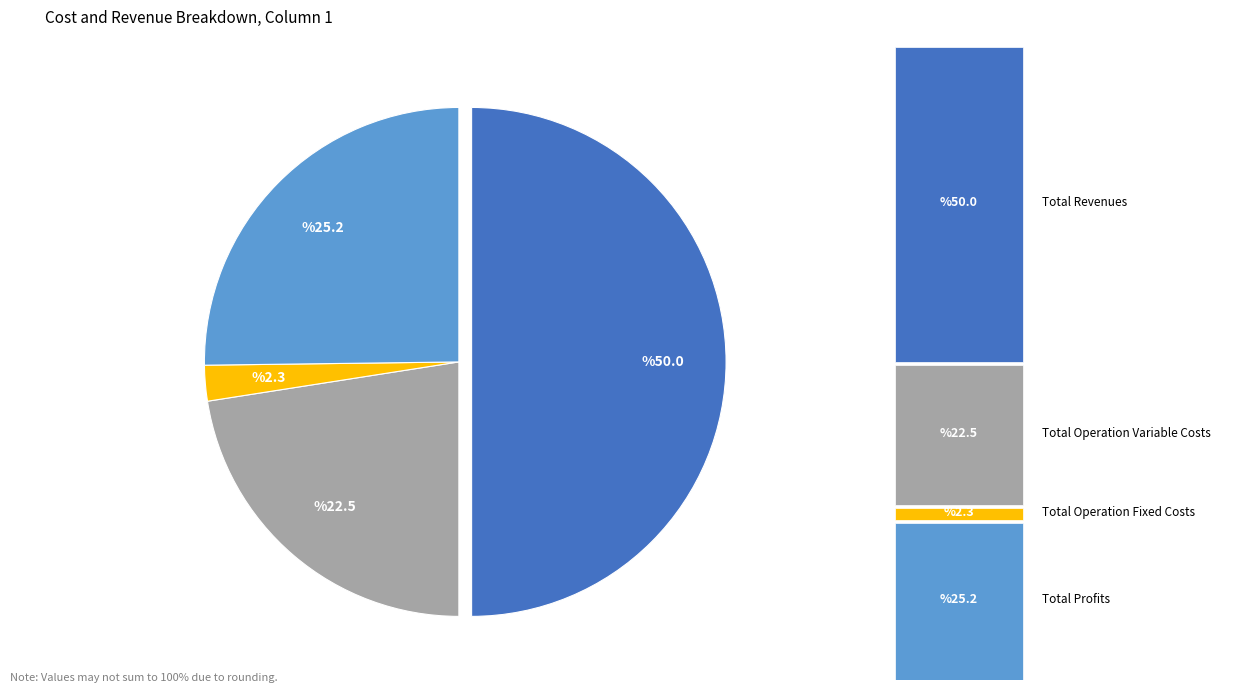

How many segments does this pie chart have?

4